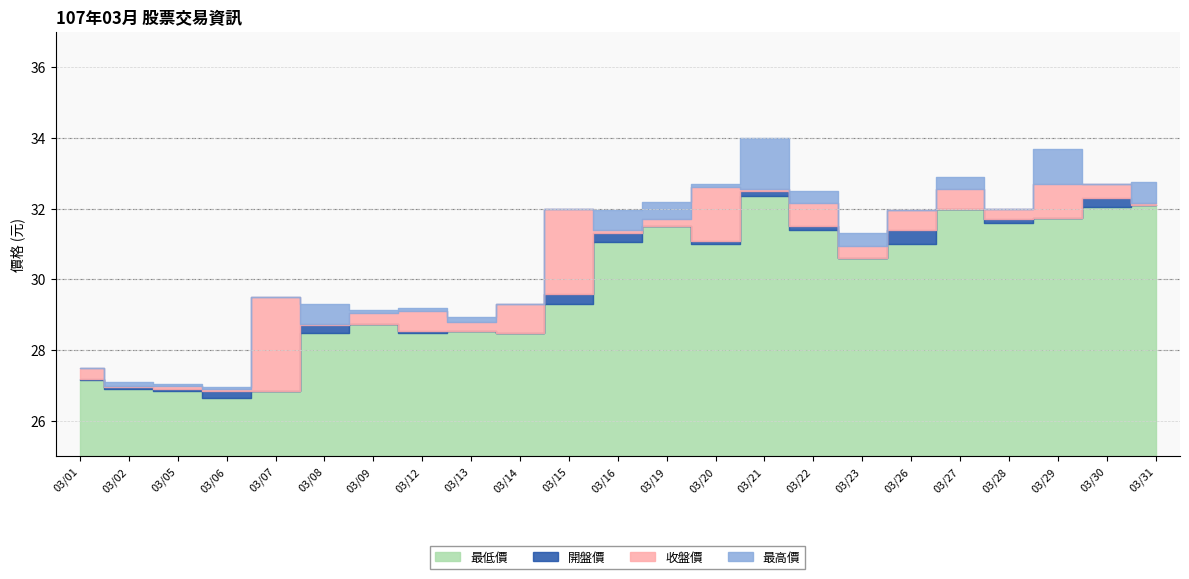

Reading right to left, what are all the values shown in this chart?

close: 03/31=32.1	03/30=32.3	03/29=32.7	03/28=31.7	03/27=32.0	03/26=31.9	03/23=30.9	03/22=31.5	03/21=32.5	03/20=32.6	03/19=31.7	03/16=31.4	03/15=32.0	03/14=29.3	03/13=28.8	03/12=28.6	03/09=29.1	03/08=28.8	03/07=29.5	03/06=26.9	03/05=26.9	03/02=26.9	03/01=27.2
open: 03/31=32.1	03/30=32.7	03/29=31.8	03/28=32.0	03/27=32.5	03/26=31.4	03/23=30.6	03/22=32.1	03/21=32.5	03/20=31.1	03/19=31.5	03/16=31.3	03/15=29.6	03/14=28.5	03/13=28.6	03/12=29.1	03/09=28.8	03/08=28.7	03/07=26.9	03/06=26.9	03/05=27.0	03/02=27.0	03/01=27.5
high: 03/31=32.8	03/30=32.7	03/29=33.7	03/28=32.0	03/27=32.9	03/26=31.9	03/23=31.3	03/22=32.5	03/21=34.0	03/20=32.7	03/19=32.2	03/16=31.9	03/15=32.0	03/14=29.3	03/13=28.9	03/12=29.2	03/09=29.1	03/08=29.3	03/07=29.5	03/06=26.9	03/05=27.1	03/02=27.1	03/01=27.5
low: 03/31=32.1	03/30=32.0	03/29=31.8	03/28=31.6	03/27=32.0	03/26=31.0	03/23=30.6	03/22=31.4	03/21=32.4	03/20=31.0	03/19=31.5	03/16=31.1	03/15=29.3	03/14=28.5	03/13=28.6	03/12=28.5	03/09=28.8	03/08=28.5	03/07=26.9	03/06=26.6	03/05=26.9	03/02=26.9	03/01=27.1